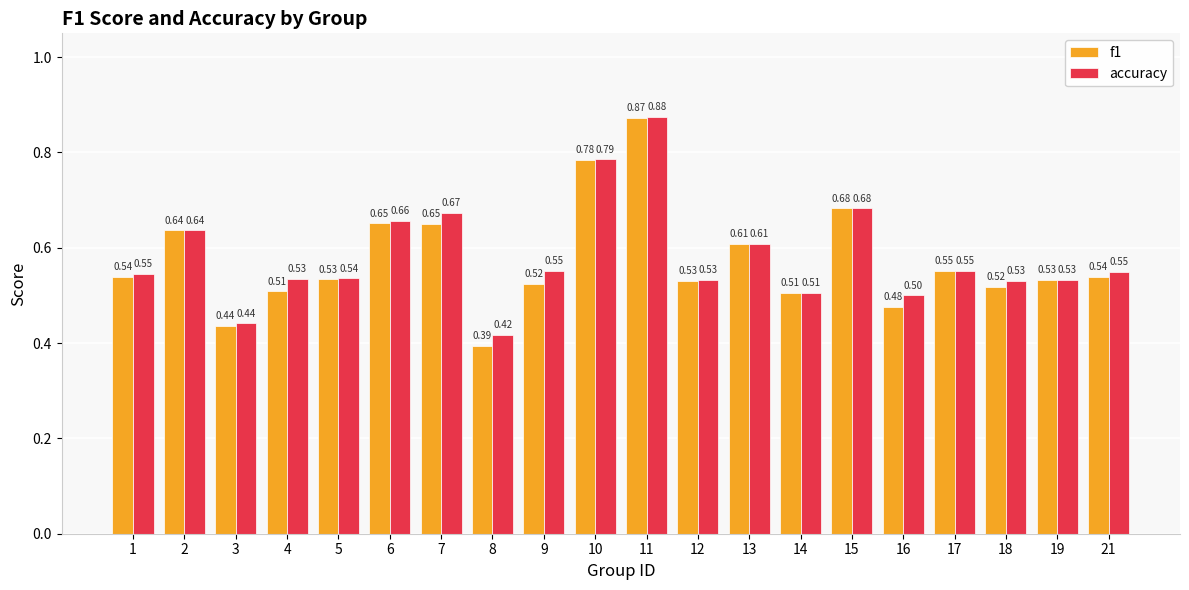

What is the approximate value of f1 at 19?

0.5